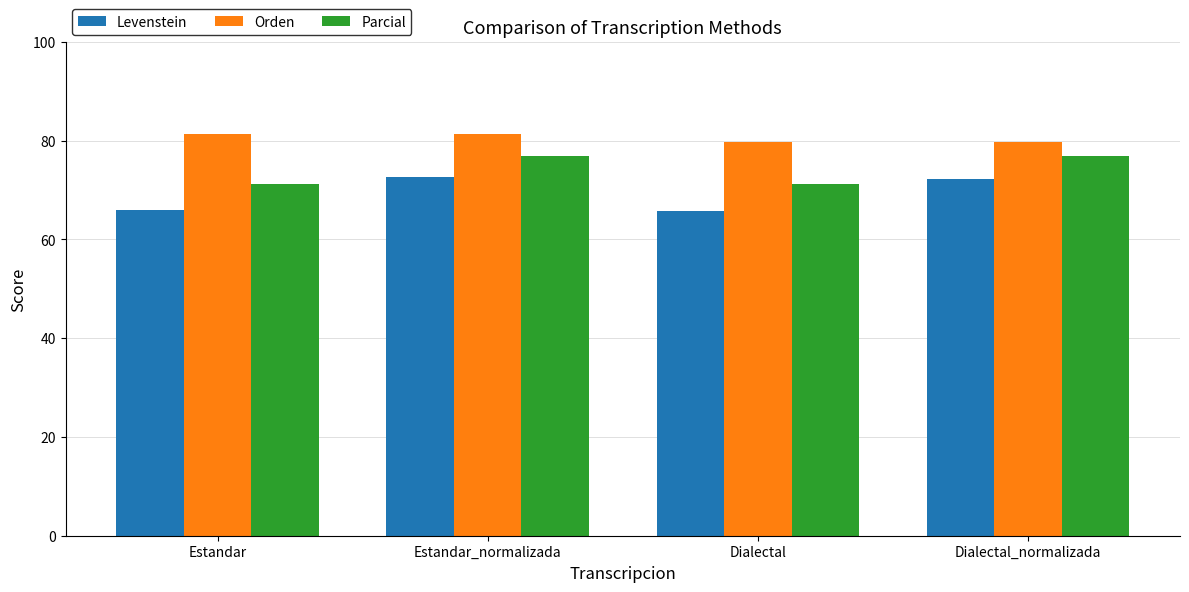

What is the difference between the second highest and minimum values in the Orden series?

1.6